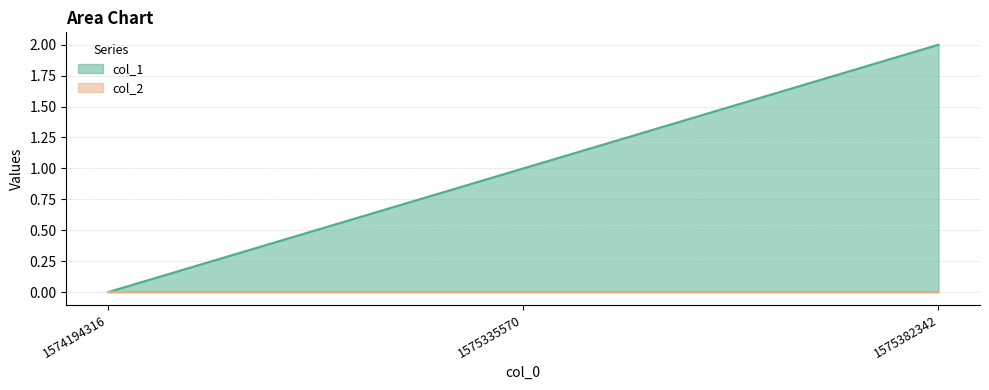

What is the sum of the values at 1574194316 and 1575335570?

1